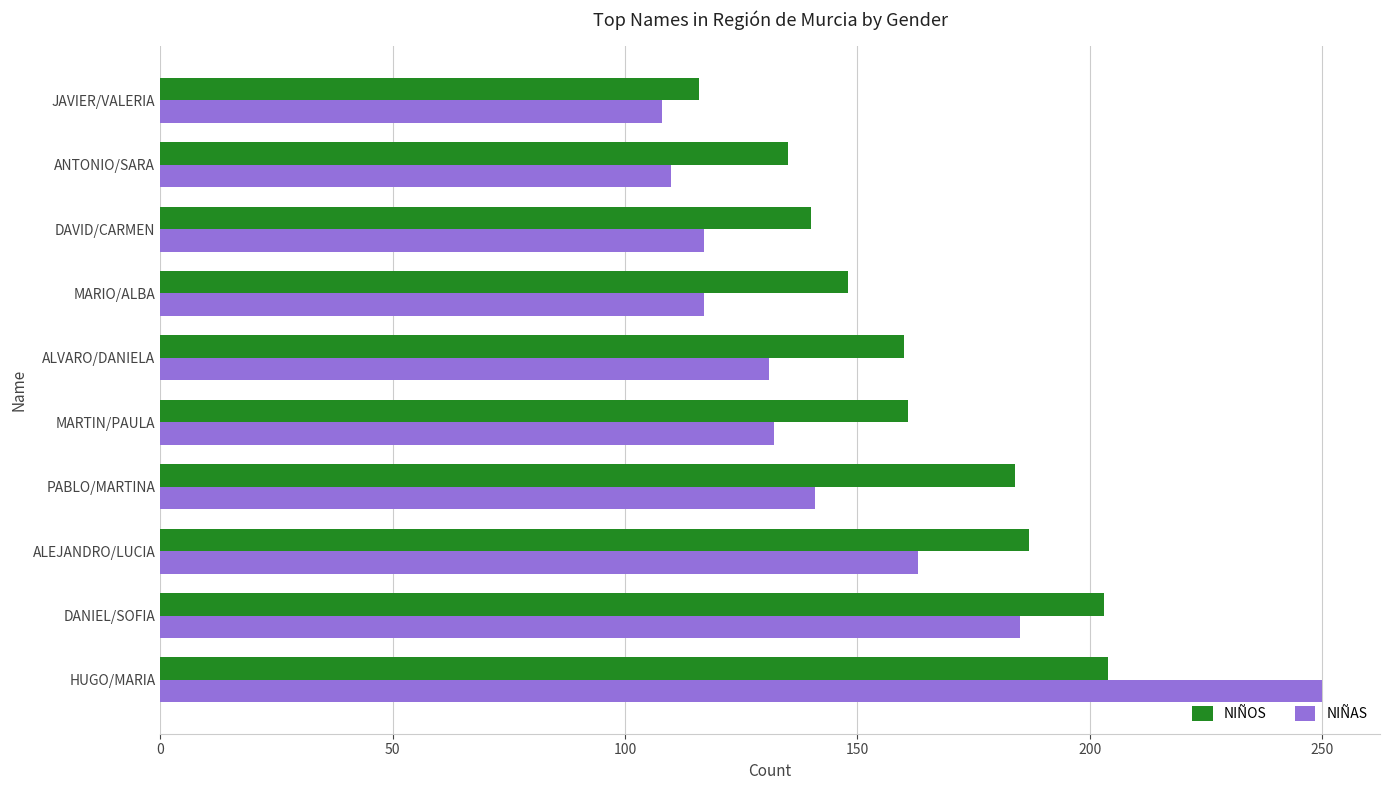

Which category has the highest value in the NIÑAS series?

HUGO/MARIA